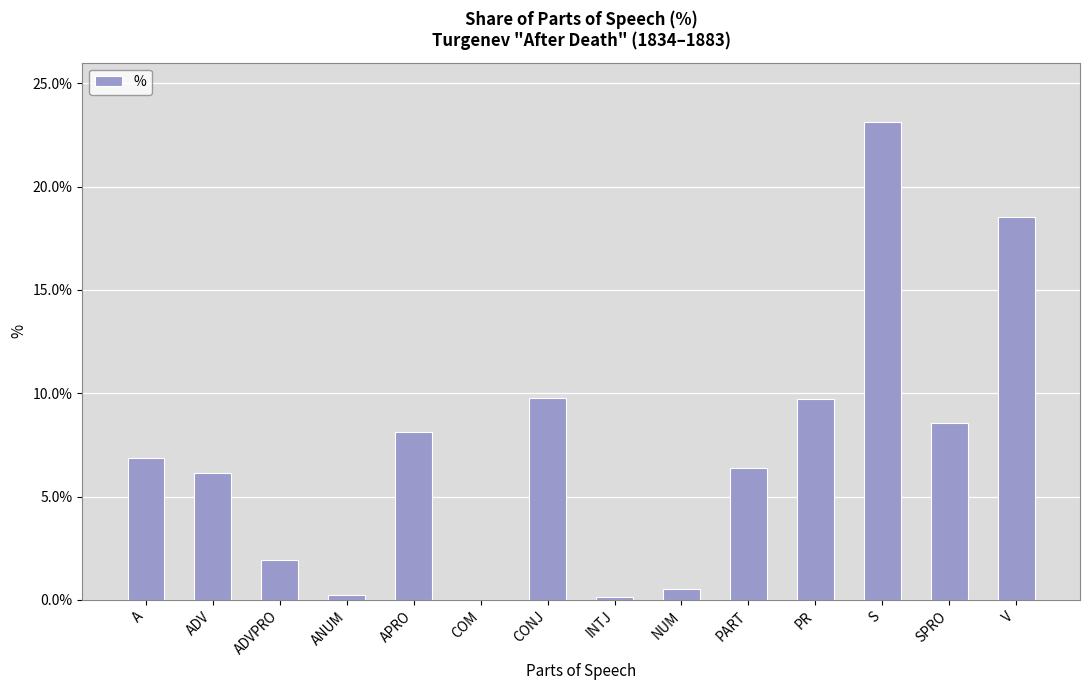

True or false: the data shows 9.7 at PR.

True